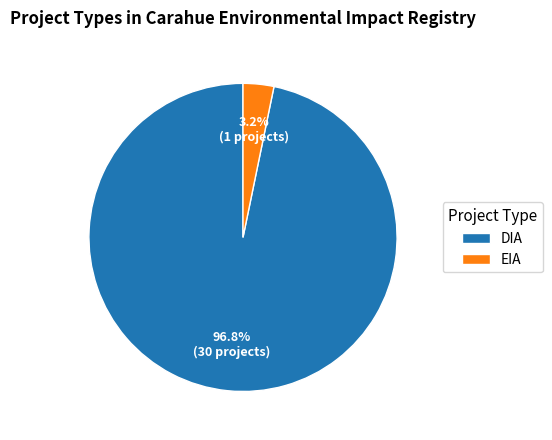

To the nearest percent, what is the combined percentage of EIA and DIA?

100%